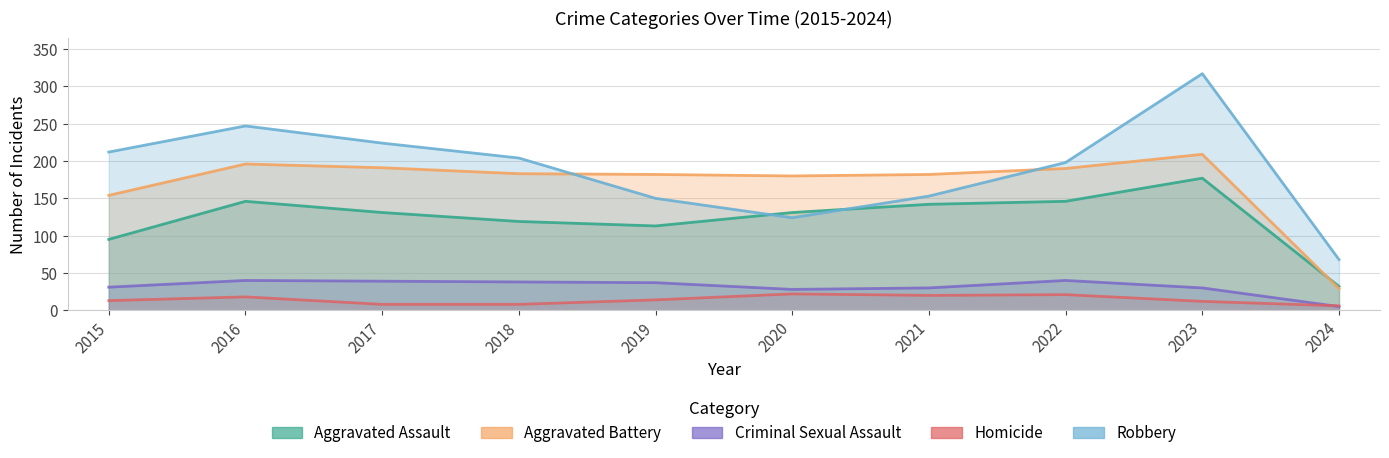

What is the value of the Homicide point at the 8th from the left?

21